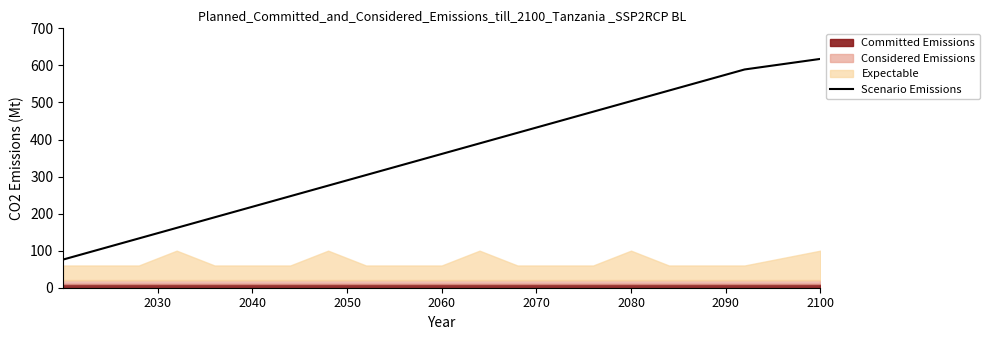

Is it true that Scenario Emissions equals 361.0 at 2060?

True